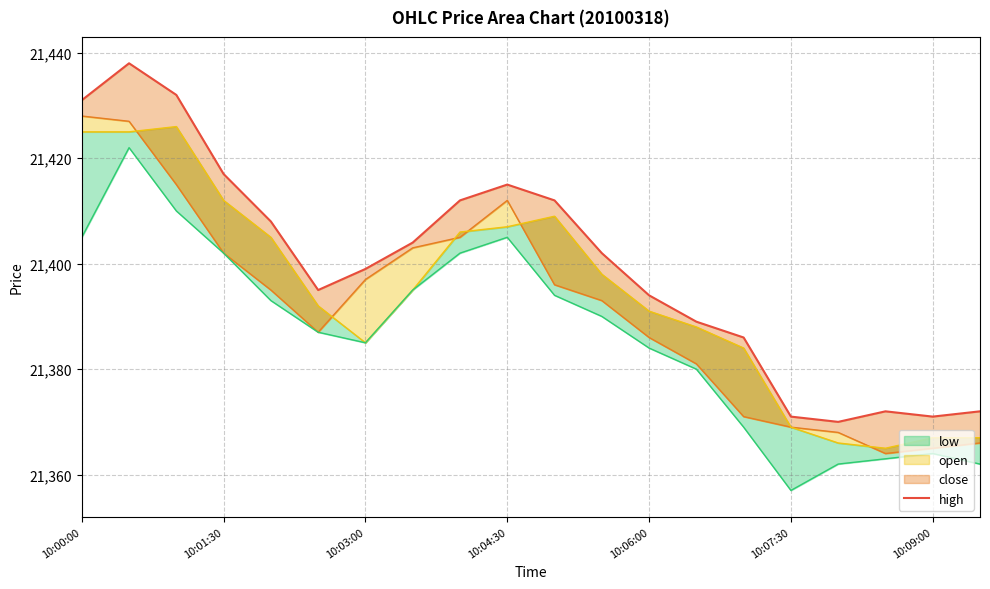

Is it true that the value at 10:09:00 is 6369?

False